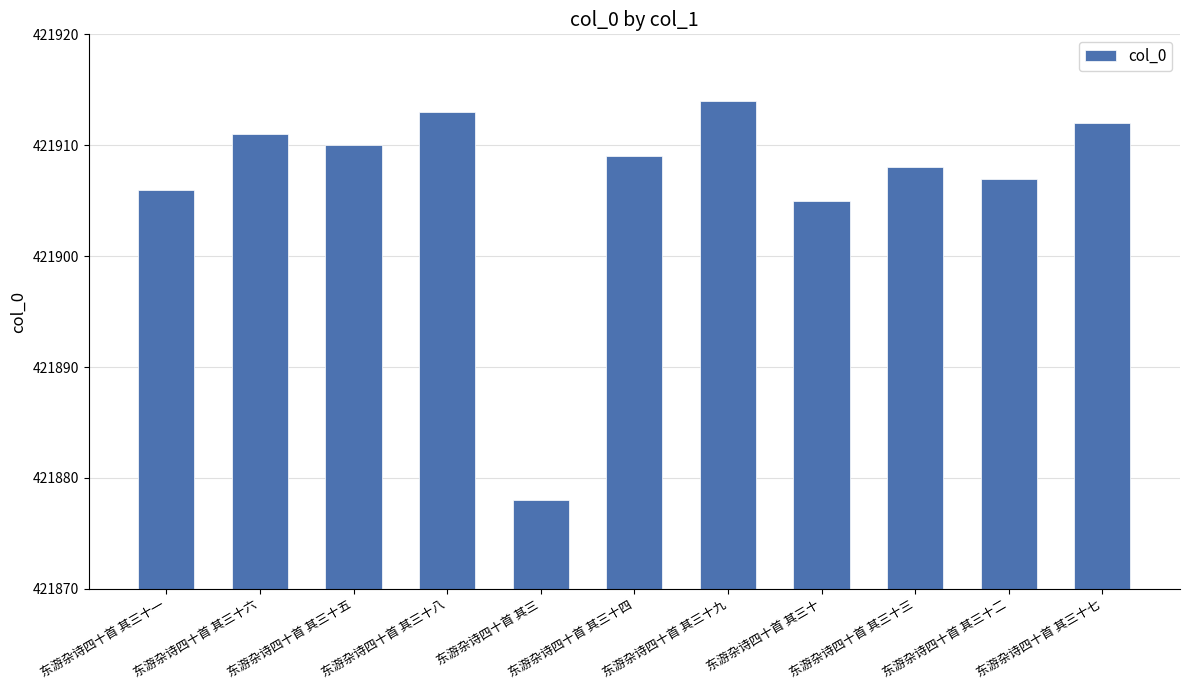

Which label corresponds to the largest value in the chart?

东游杂诗四十首 其三十九